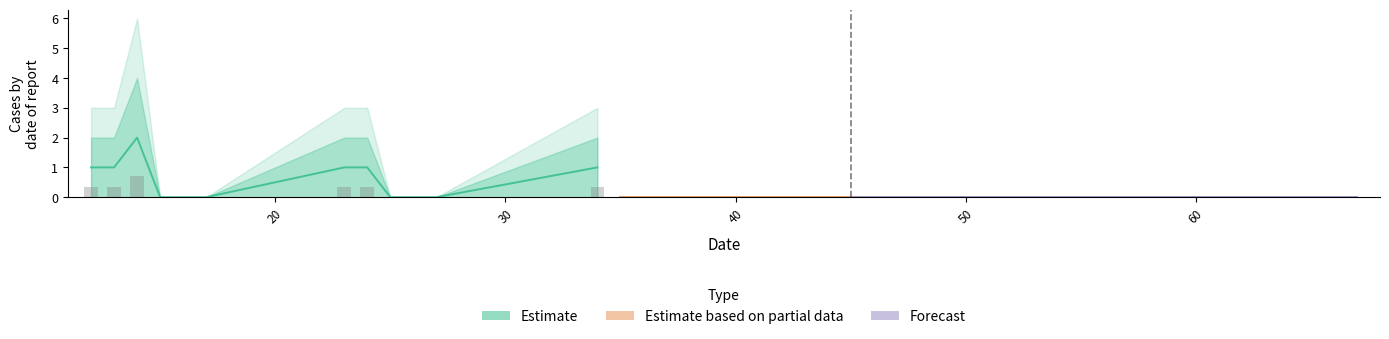

Does the chart contain stacked bars?

No